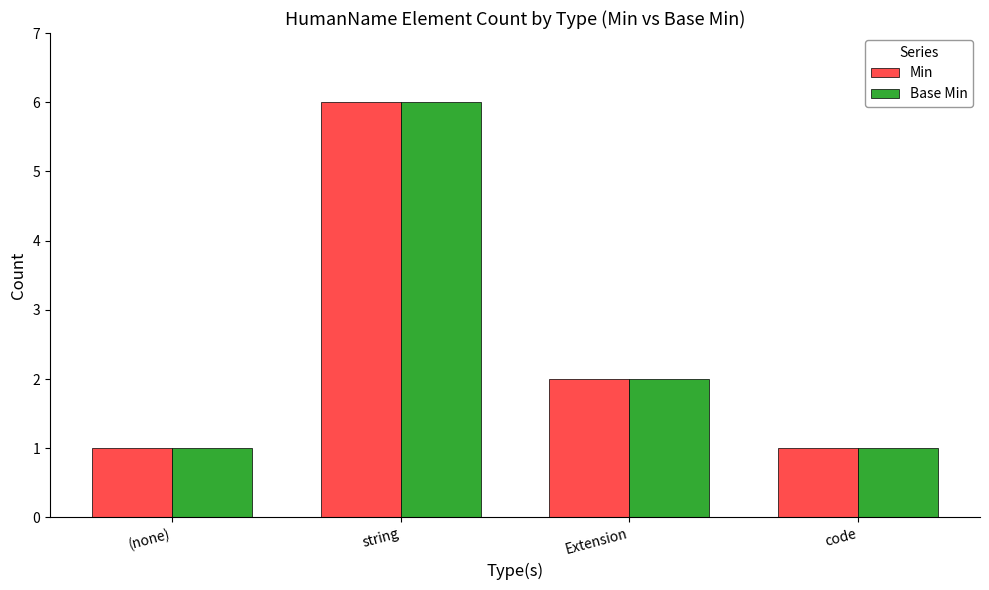

Where is Base Min nearest to the value 3?

Extension